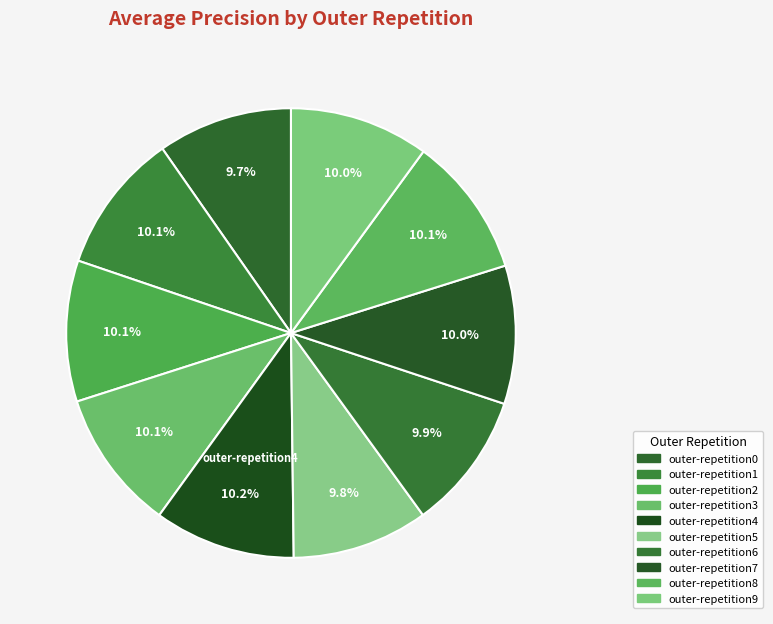

Which category has the biggest portion of the pie?

outer-repetition4